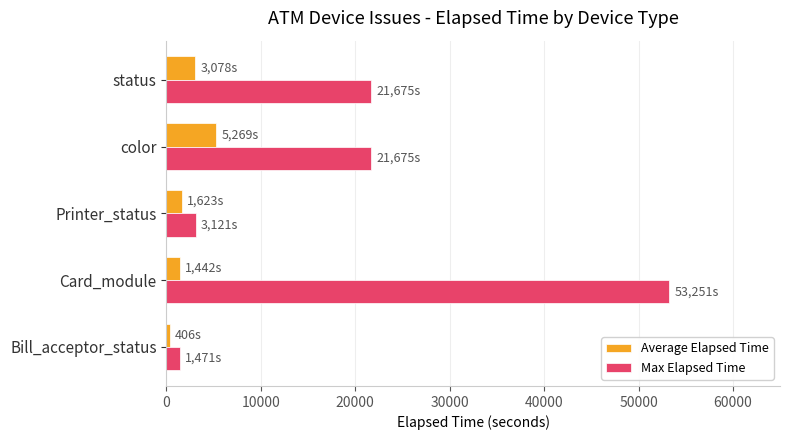

What is the difference between the maximum and minimum values in the Average Elapsed Time series?

4863